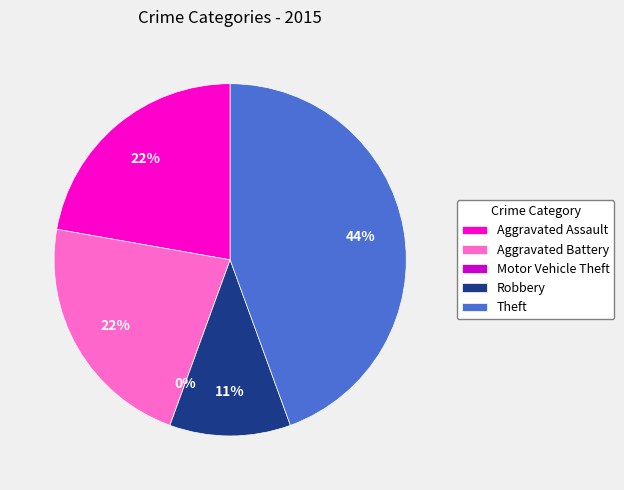

How many slices are in this pie chart?

5